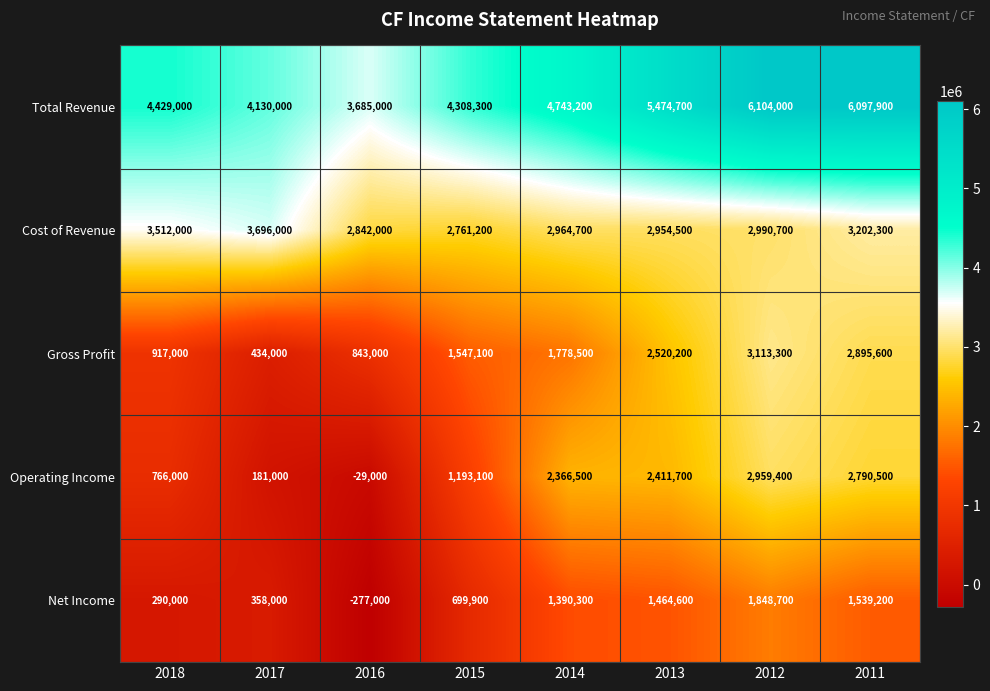

Which category has the highest value across all series?

2012